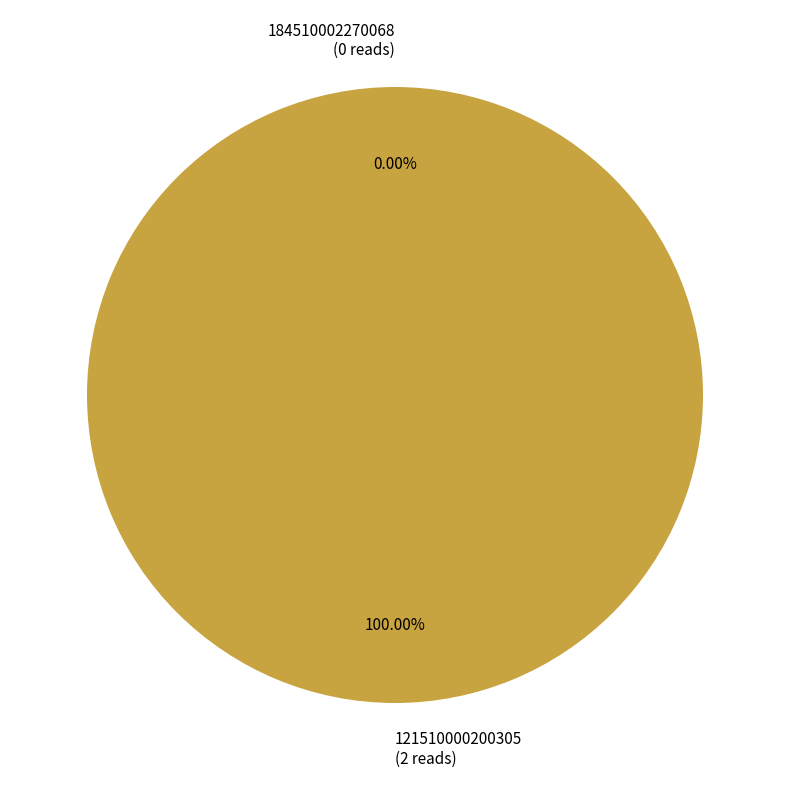

Which category has the biggest portion of the pie?

121510000200305